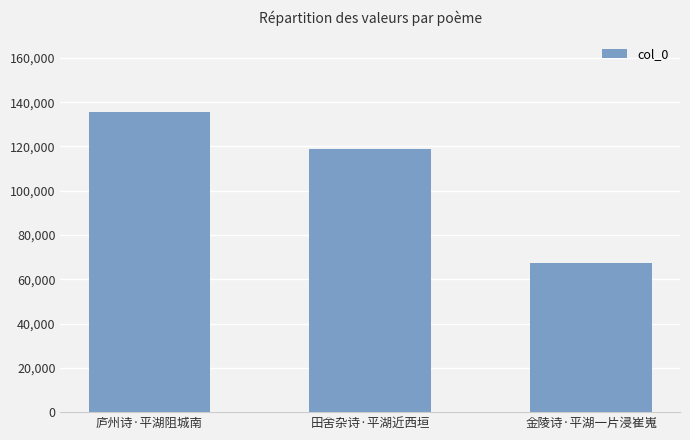

What is the sum of all values?

322290